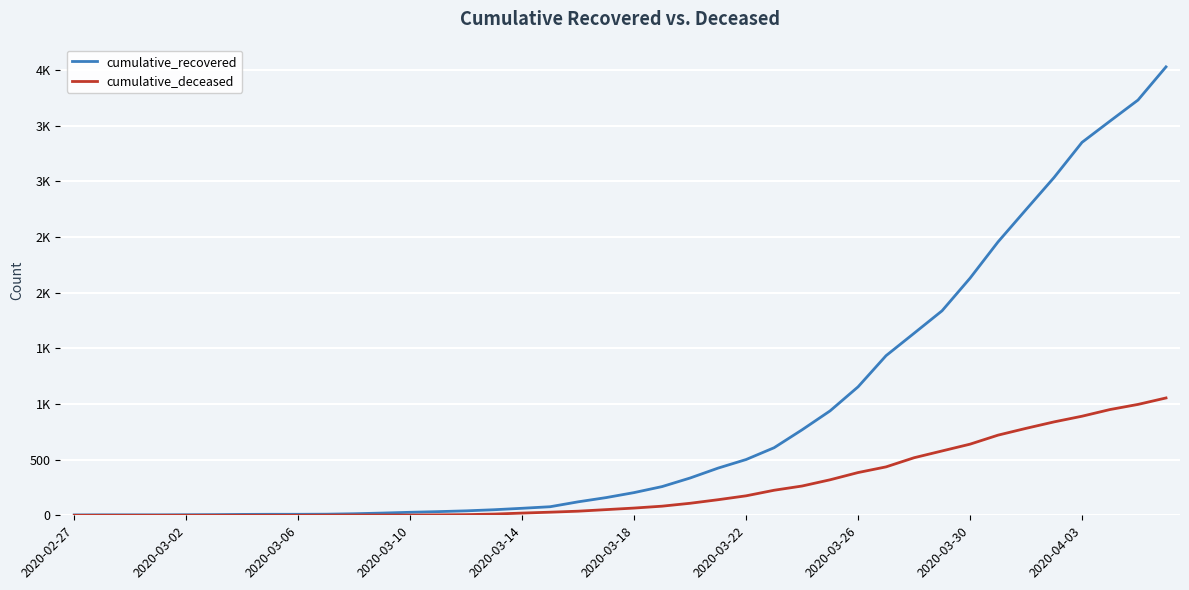

Is this an area chart (filled region under the line)?

No